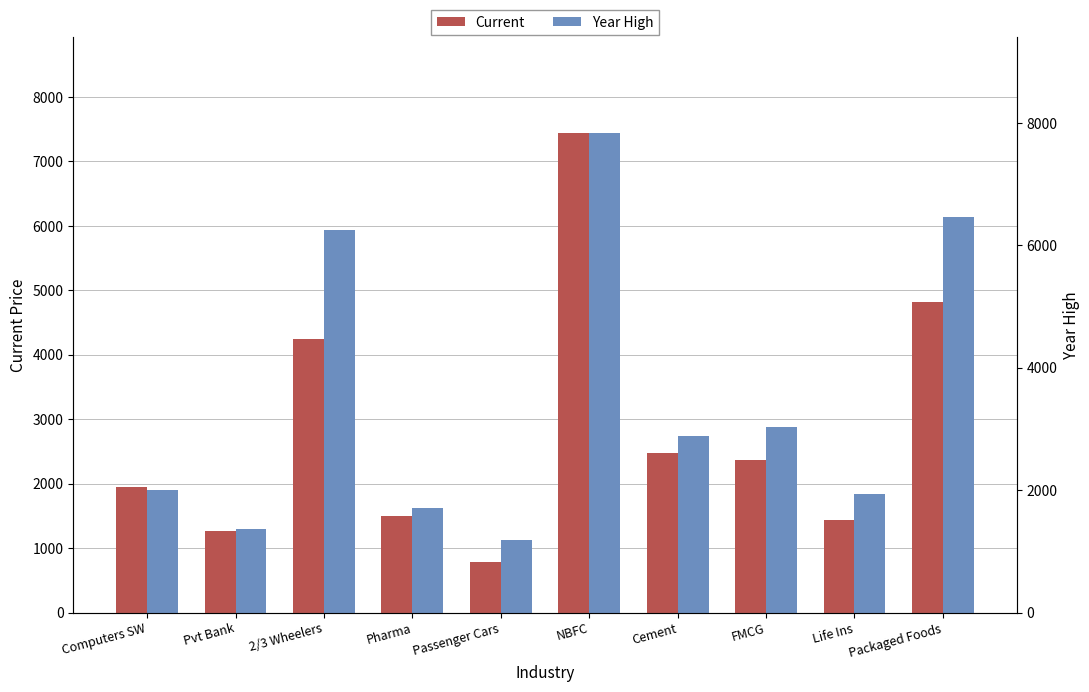

Which has a higher value, Pvt Bank or Packaged Foods?

Packaged Foods